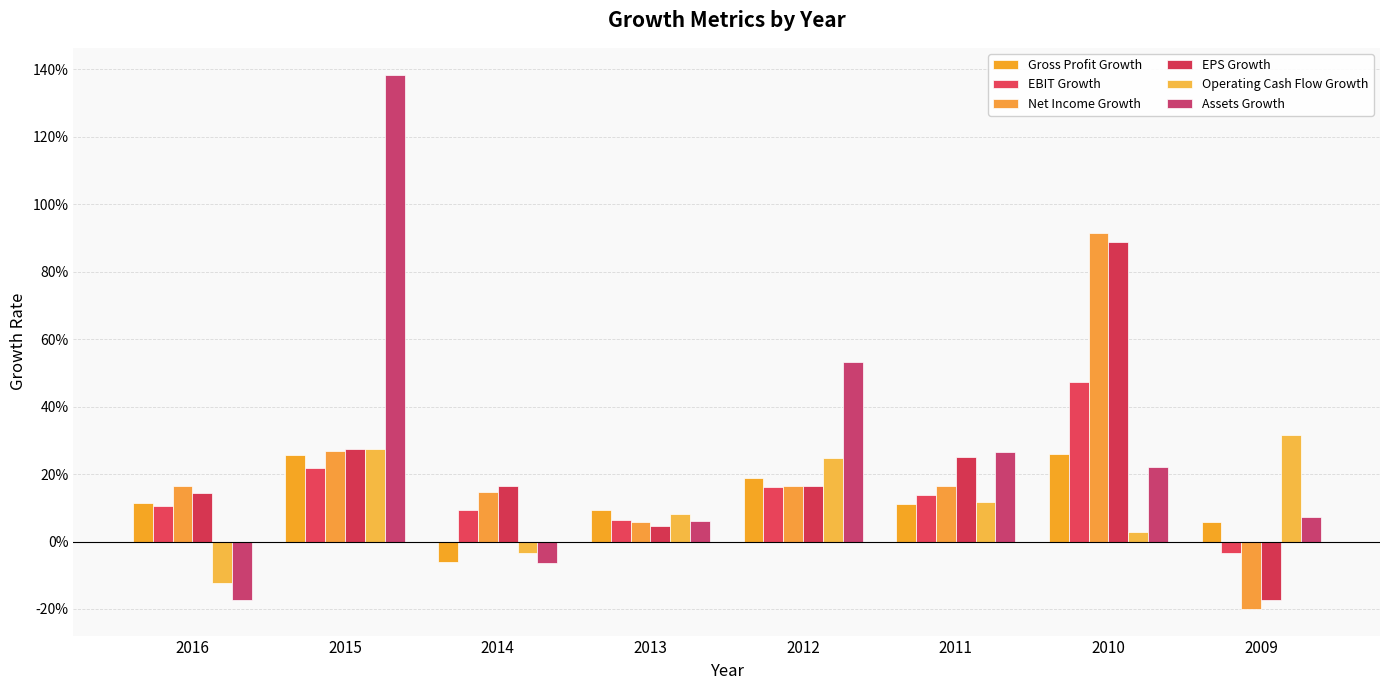

Does the chart contain stacked bars?

No